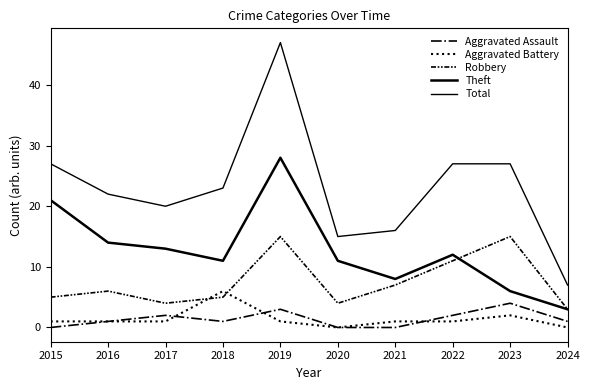

Does the chart have visible grid lines?

No